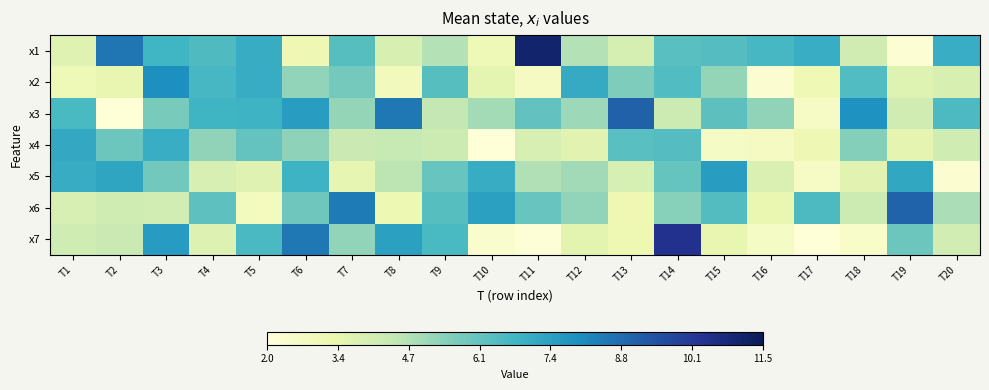

Reading left to right, transcribe all the data shown in this chart.

x1: T1=3.6	T2=8.5	T3=6.8	T4=6.5	T5=7.1	T6=3.1	T7=6.3	T8=3.8	T9=4.7	T10=3.0	T11=11.1	T12=4.7	T13=3.9	T14=6.3	T15=6.3	T16=6.6	T17=7.0	T18=4.1	T19=2.2	T20=7.0
x2: T1=3.0	T2=3.3	T3=8.0	T4=6.6	T5=7.1	T6=5.3	T7=5.8	T8=2.9	T9=6.3	T10=3.4	T11=2.7	T12=7.1	T13=5.6	T14=6.4	T15=5.2	T16=2.3	T17=3.0	T18=6.5	T19=3.6	T20=3.8
x3: T1=6.6	T2=2.1	T3=5.7	T4=6.8	T5=6.8	T6=7.5	T7=5.2	T8=8.5	T9=4.4	T10=4.9	T11=6.1	T12=5.1	T13=9.0	T14=4.2	T15=6.2	T16=5.3	T17=2.6	T18=7.9	T19=4.1	T20=6.5
x4: T1=7.2	T2=5.9	T3=7.0	T4=5.3	T5=6.1	T6=5.3	T7=4.3	T8=4.3	T9=4.2	T10=2.1	T11=3.9	T12=3.5	T13=6.3	T14=6.3	T15=2.6	T16=2.7	T17=3.1	T18=5.5	T19=3.4	T20=4.1
x5: T1=7.1	T2=7.3	T3=5.8	T4=3.9	T5=3.6	T6=6.8	T7=3.4	T8=4.5	T9=6.0	T10=7.0	T11=4.7	T12=5.0	T13=3.9	T14=6.0	T15=7.6	T16=3.8	T17=2.6	T18=3.6	T19=7.2	T20=2.3
x6: T1=3.9	T2=4.1	T3=4.1	T4=6.2	T5=2.9	T6=5.9	T7=8.4	T8=3.2	T9=6.3	T10=7.4	T11=6.0	T12=5.3	T13=3.1	T14=5.4	T15=6.4	T16=3.3	T17=6.5	T18=4.2	T19=9.0	T20=4.8
x7: T1=4.1	T2=4.2	T3=7.6	T4=3.7	T5=6.6	T6=8.5	T7=5.3	T8=7.4	T9=6.6	T10=2.3	T11=2.1	T12=3.5	T13=3.1	T14=10.4	T15=3.3	T16=2.6	T17=2.1	T18=2.5	T19=5.9	T20=4.0